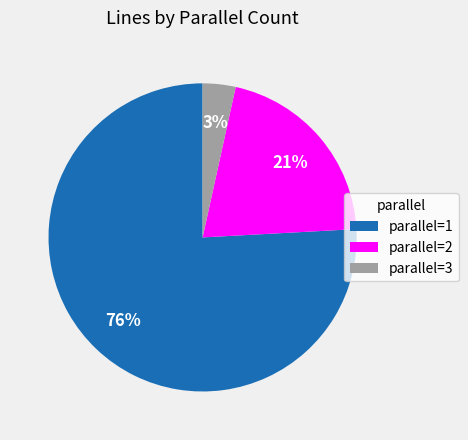

Is there a majority slice in this chart?

Yes